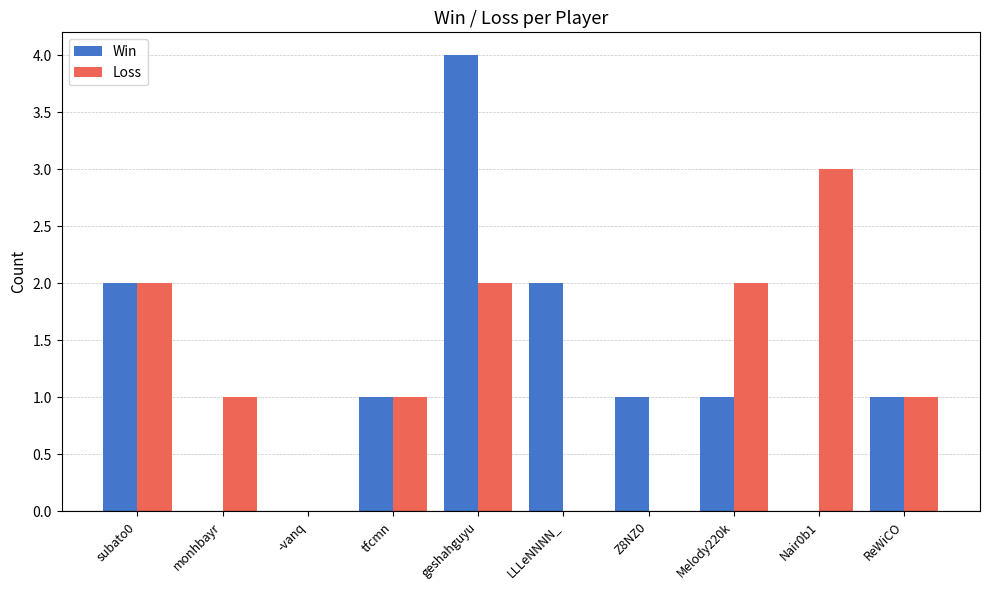

How many distinct data groups are displayed?

2